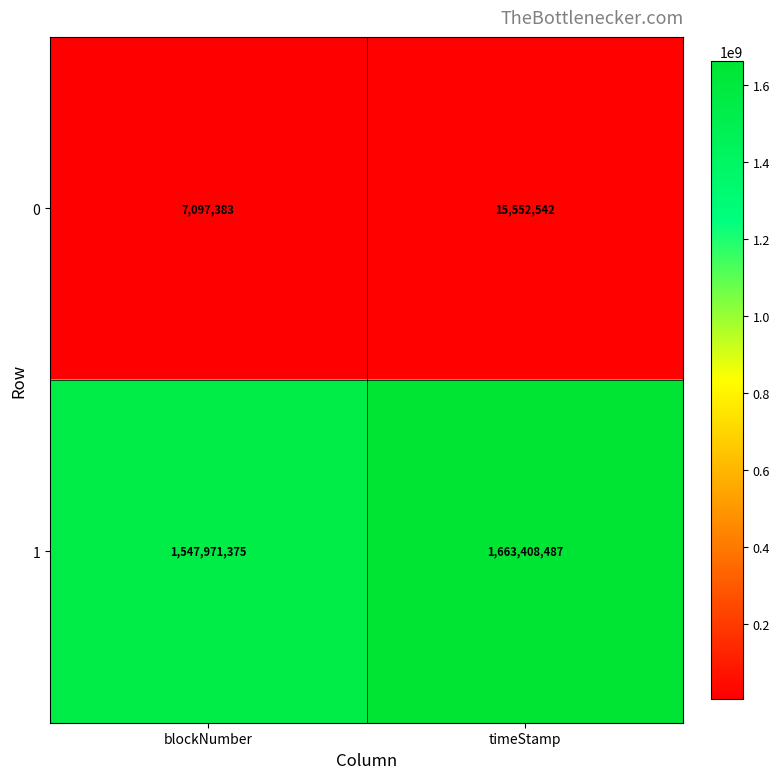

Reading left to right, list all the values displayed in this chart.

0: 7097383	15552542
1: 1547971375	1663408487